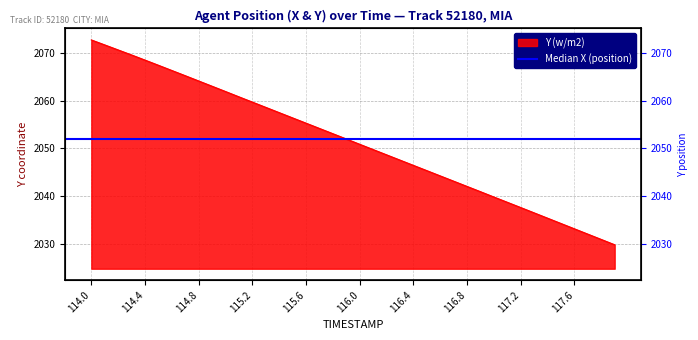

Reading left to right, transcribe all the data shown in this chart.

114.0=2072.7	114.1=2071.6	114.2=2070.6	114.3=2069.5	114.4=2068.4	114.5=2067.4	114.6=2066.3	114.7=2065.2	114.8=2064.1	114.9=2063.0	115.0=2061.9	115.1=2060.8	115.2=2059.7	115.3=2058.6	115.4=2057.5	115.5=2056.4	115.6=2055.3	115.7=2054.2	115.8=2053.1	115.9=2052.0	116.0=2050.9	116.1=2049.8	116.2=2048.7	116.3=2047.6	116.4=2046.5	116.5=2045.4	116.6=2044.3	116.7=2043.2	116.8=2042.1	116.9=2041.0	117.0=2039.9	117.1=2038.8	117.2=2037.7	117.3=2036.5	117.4=2035.4	117.5=2034.3	117.6=2033.2	117.7=2032.1	117.8=2031.0	117.9=2029.9